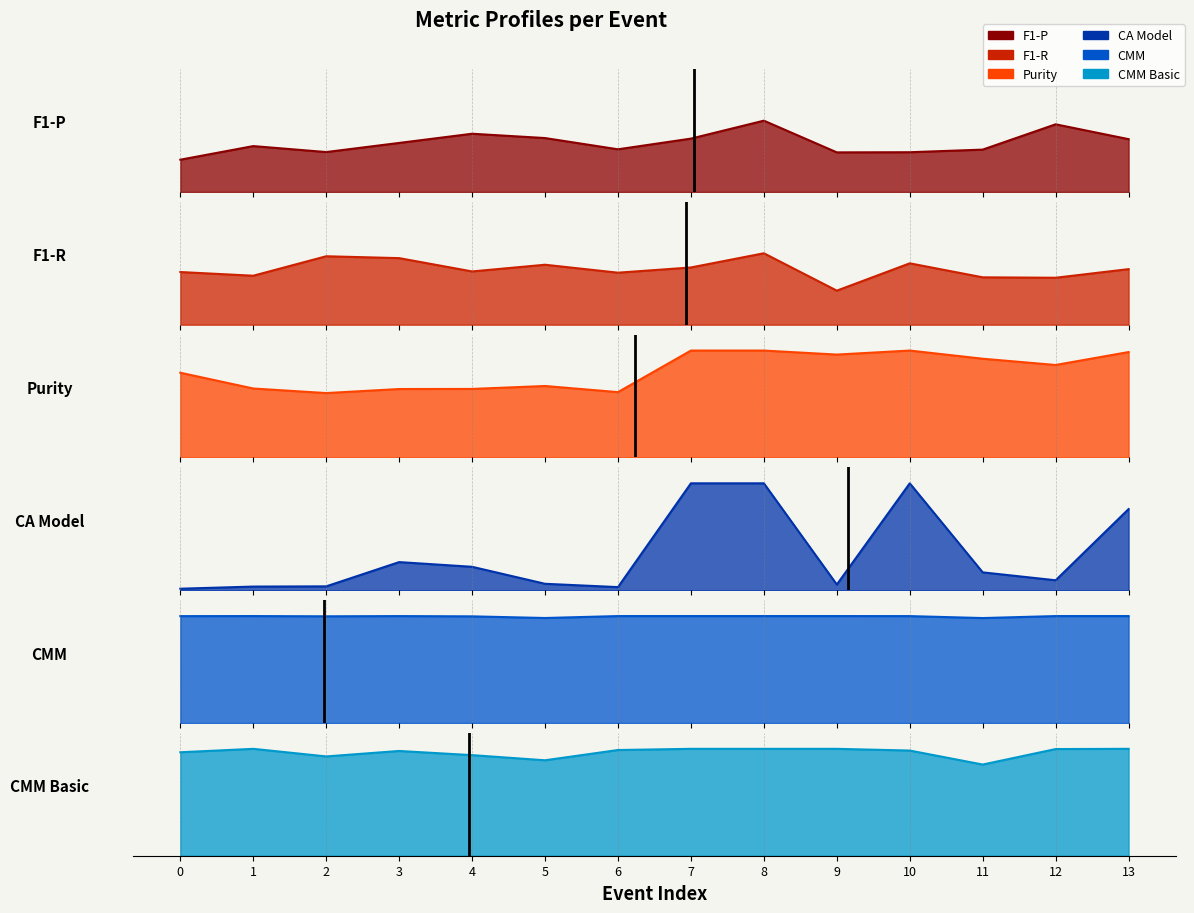

What are all the series names shown in the legend?

F1-P, F1-R, Purity, CA Model, CMM, CMM Basic